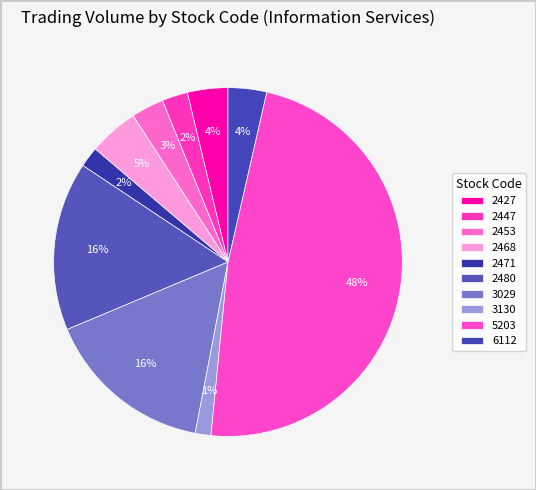

How many segments does this pie chart have?

10